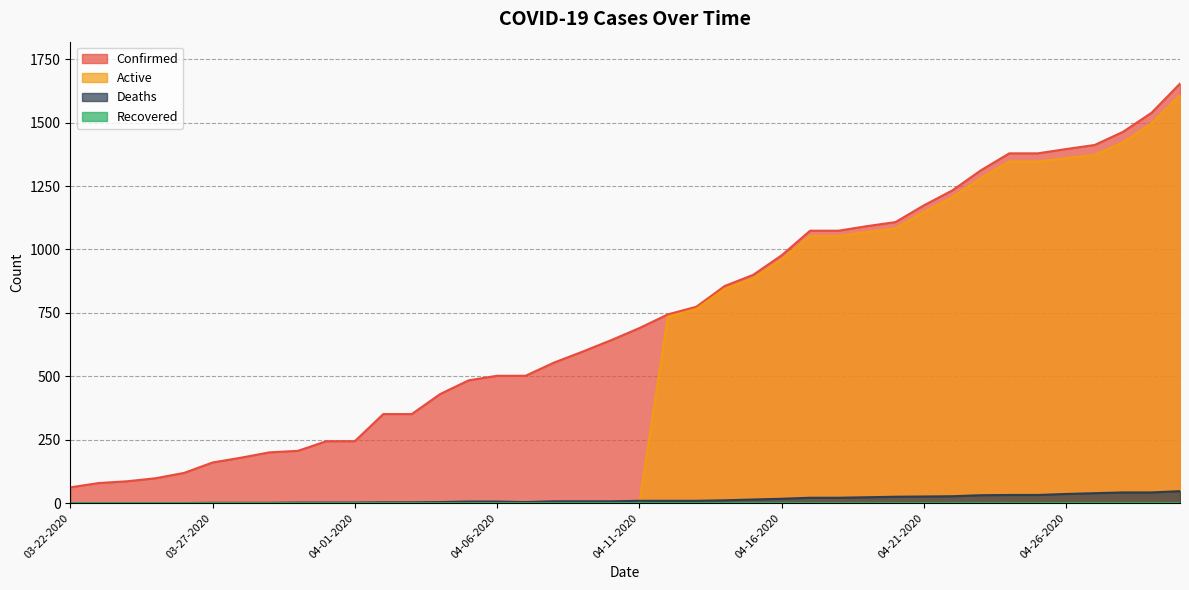

Between 04-05-2020 and 04-17-2020, which series saw the biggest shift?

Active